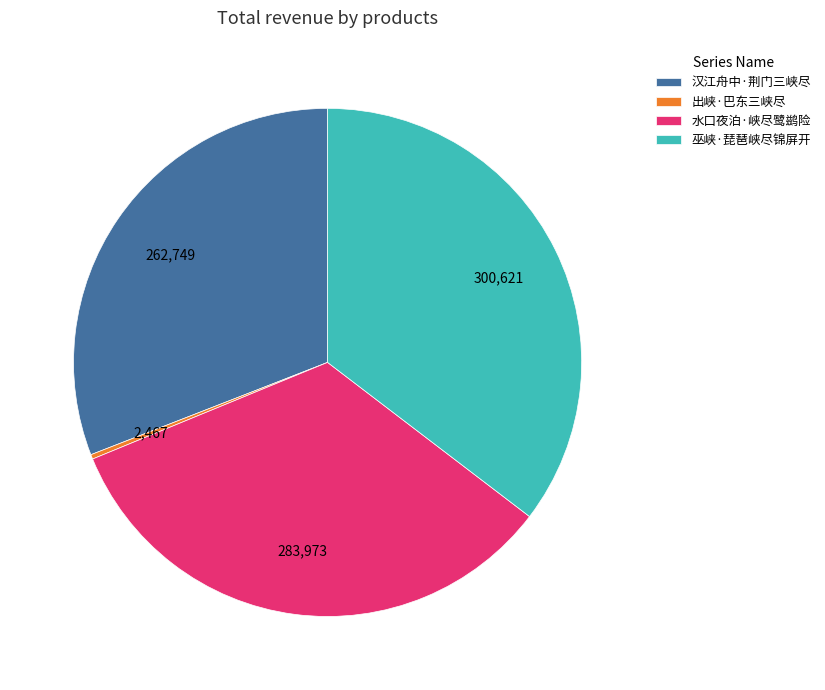

Rank the categories by value from highest to lowest.

巫峡·琵琶峡尽锦屏开, 水口夜泊·峡尽鹭鹚险, 汉江舟中·荆门三峡尽, 出峡·巴东三峡尽